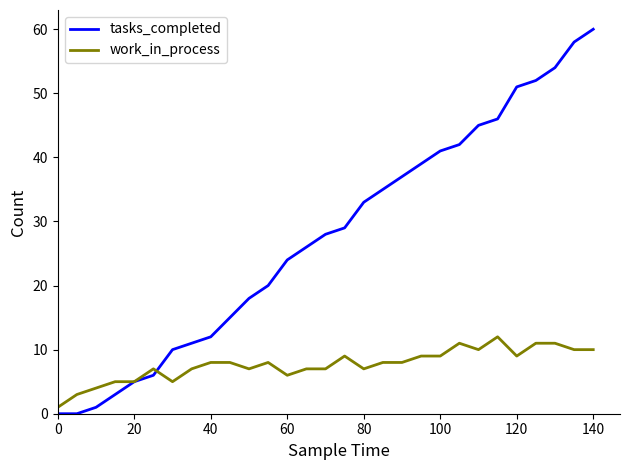

What is the highest value of the work_in_process series?

12